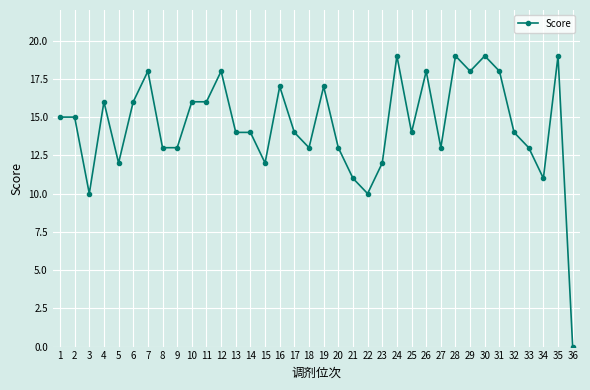

Which label corresponds to the smallest value in the chart?

36